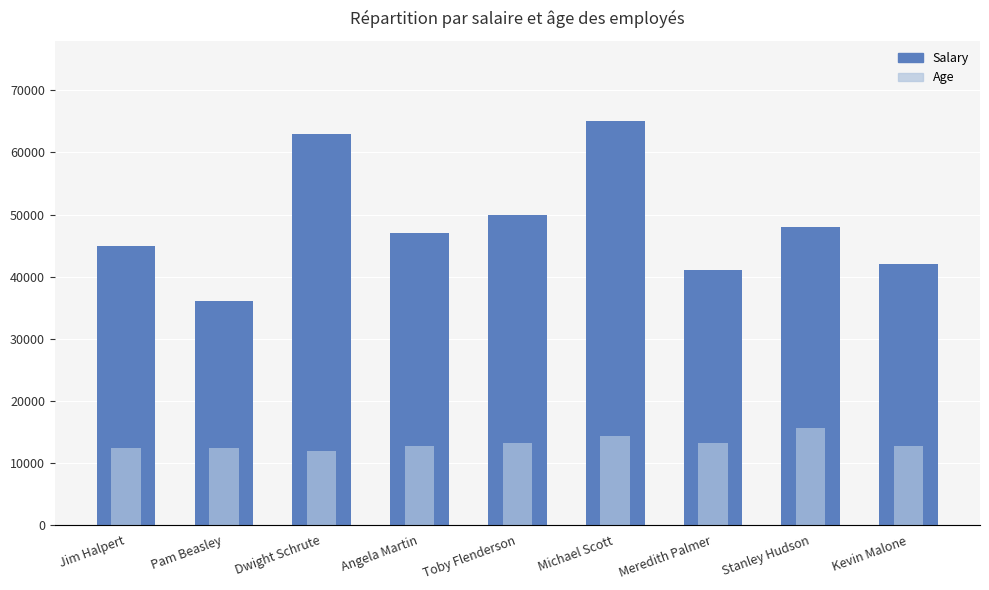

Reading left to right, what are all the values shown in this chart?

Salary: 45000	36000	63000	47000	50000	65000	41000	48000	42000
Age: 30	30	29	31	32	35	32	38	31